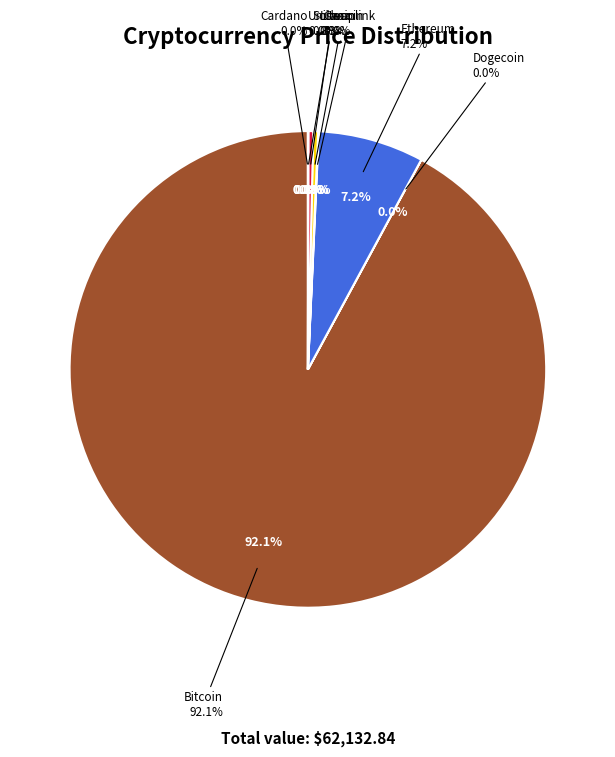

How many slices are in this pie chart?

8